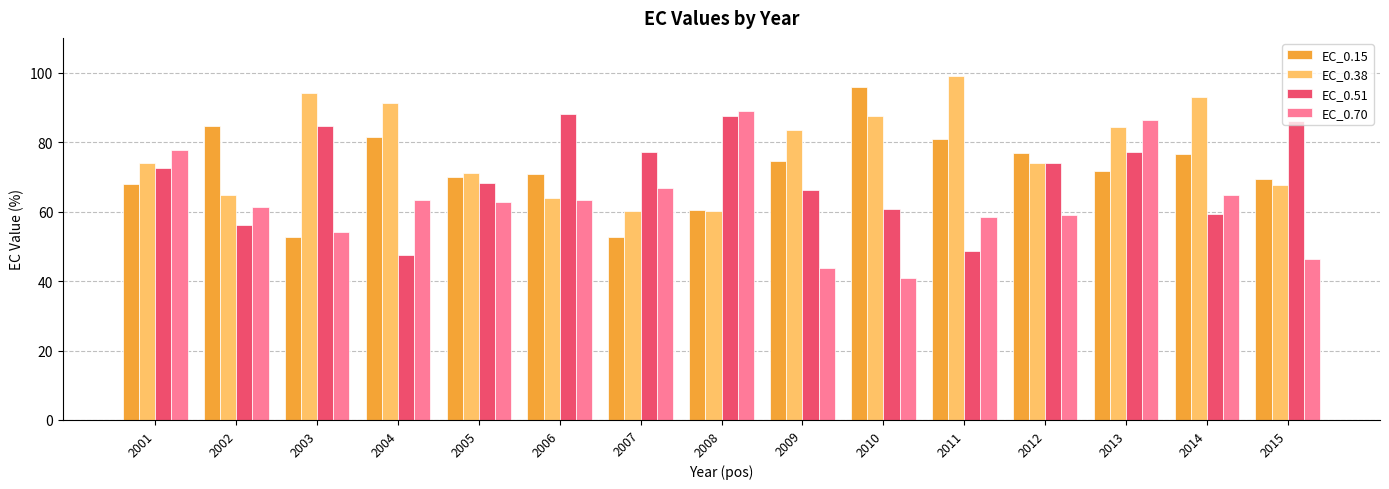

What is the total value across all series at 2005?

272.1